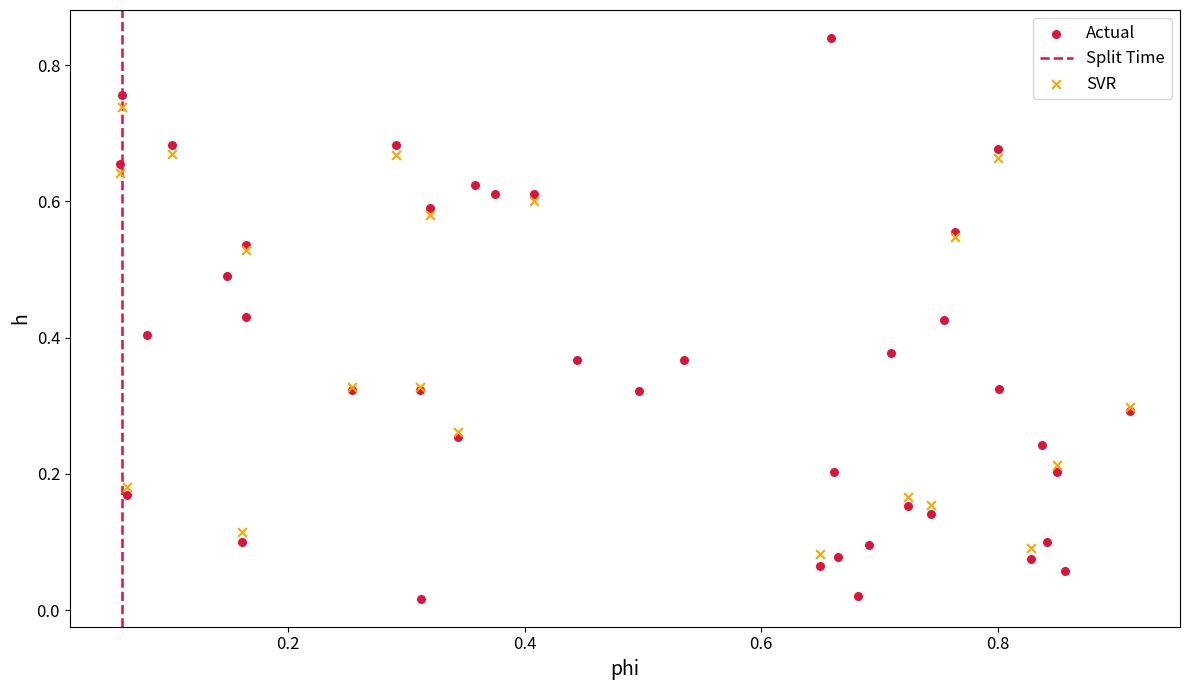

Which series contains the highest Y value?

Actual